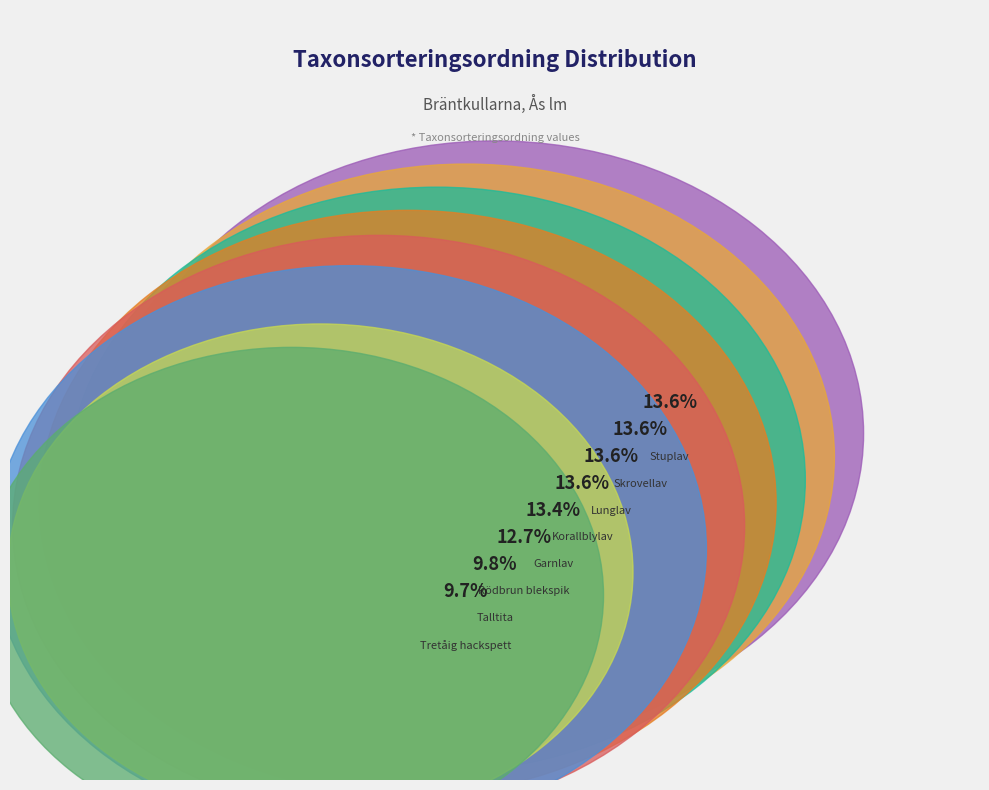

What percentage do Talltita and Rödbrun blekspik together represent?

22.5%